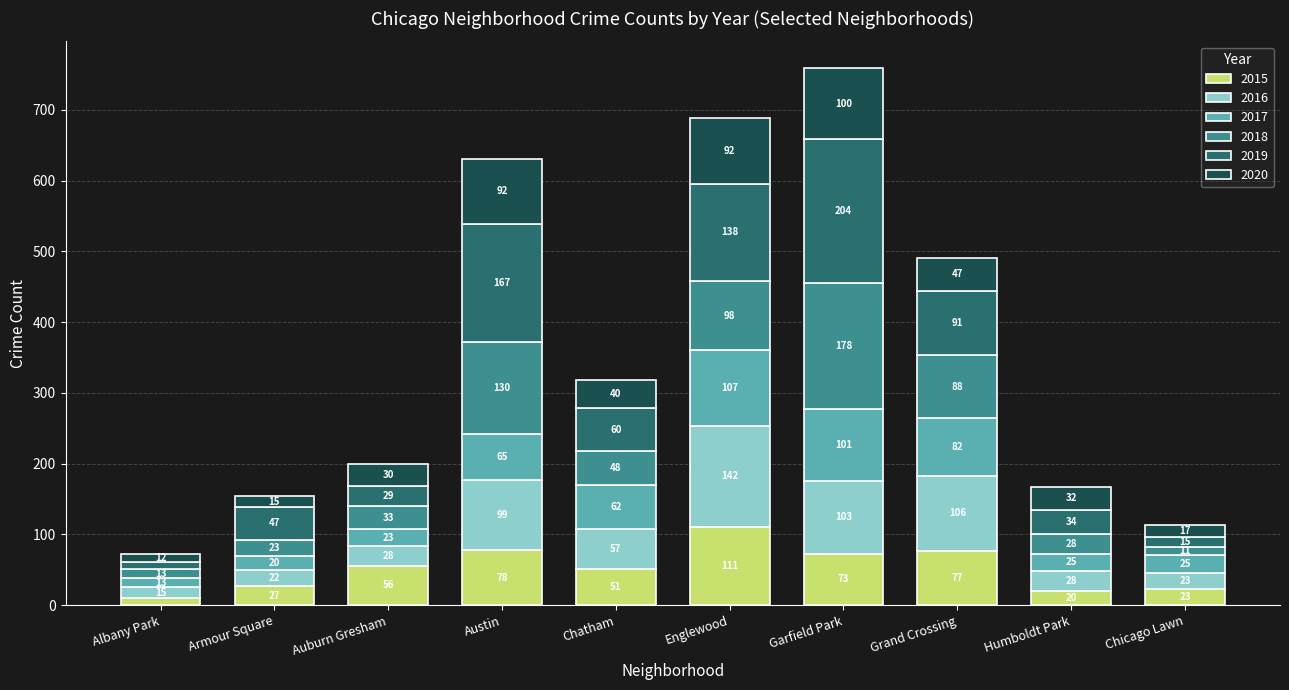

At which label does 2015 reach its minimum?

Albany Park